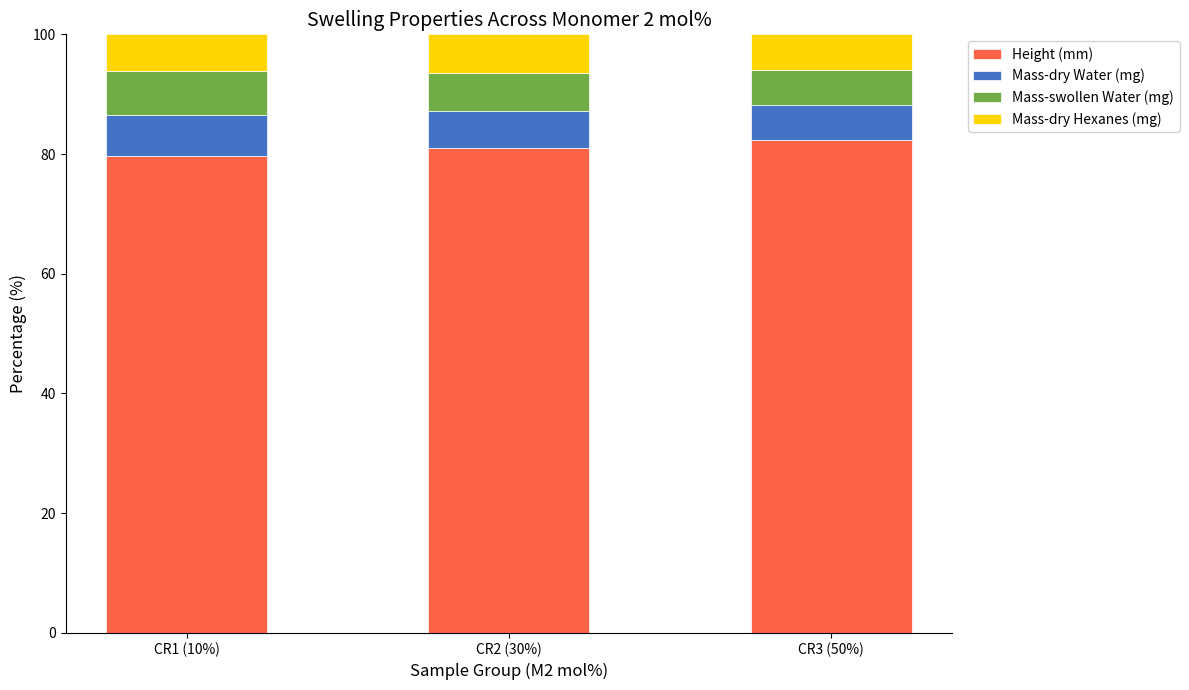

What is the difference between the maximum and minimum values in the Height (mm) series?

2.7